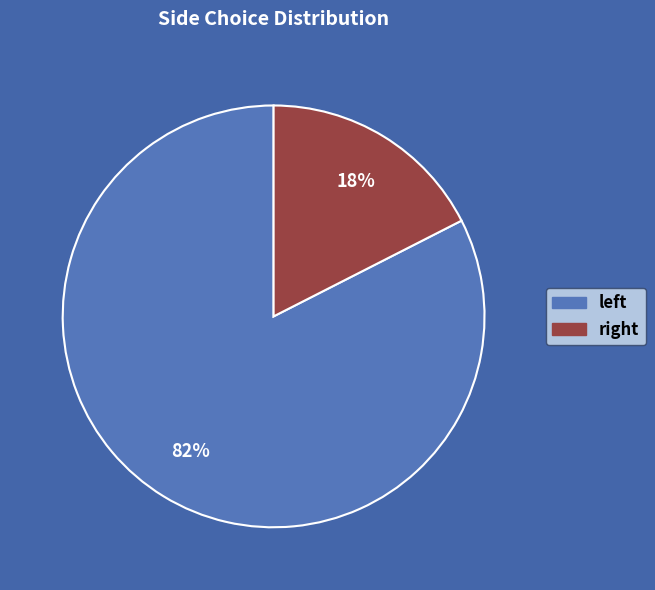

Rank the categories by value from lowest to highest.

right, left